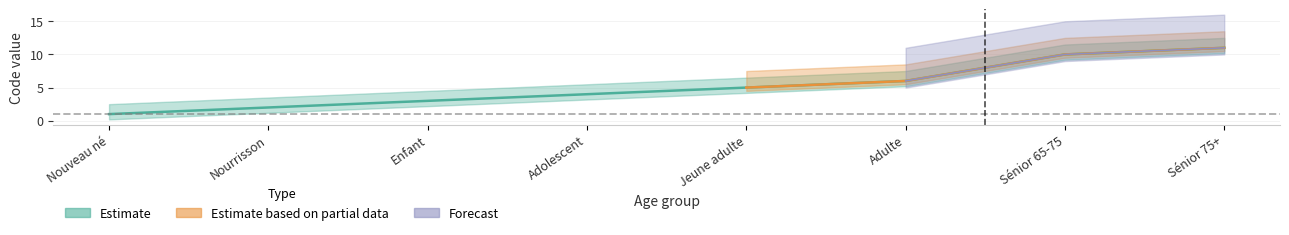

What is the label of the 4th point from the left?

Adolescent